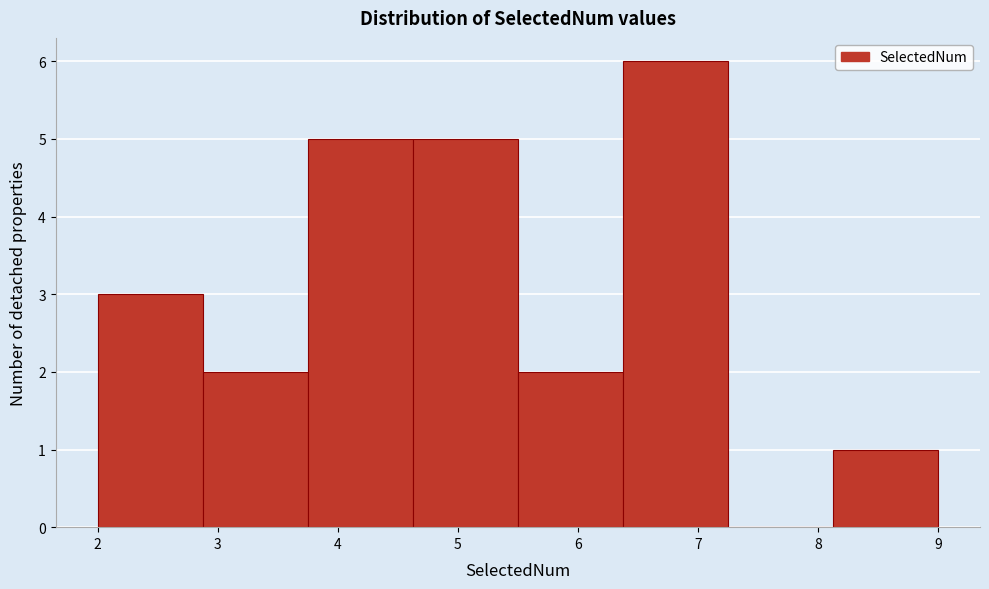

What is the height of the bar covering 5.5 to 6.4 on the x-axis? Neither the bar edges nor the heights are printed on the chart, so give them approximately, as read against the axes.

2